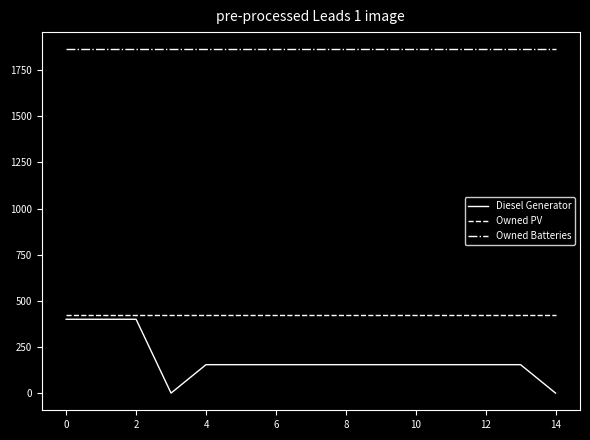

What is the highest value of the Owned Batteries series?

1863